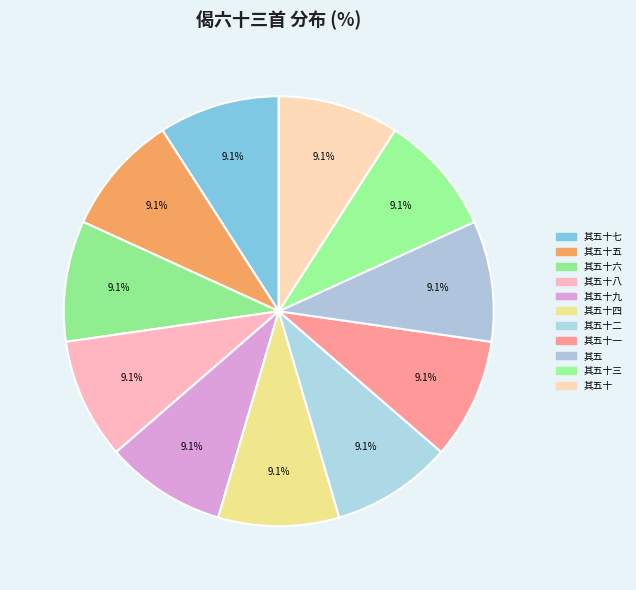

Count the number of slices in the pie.

11